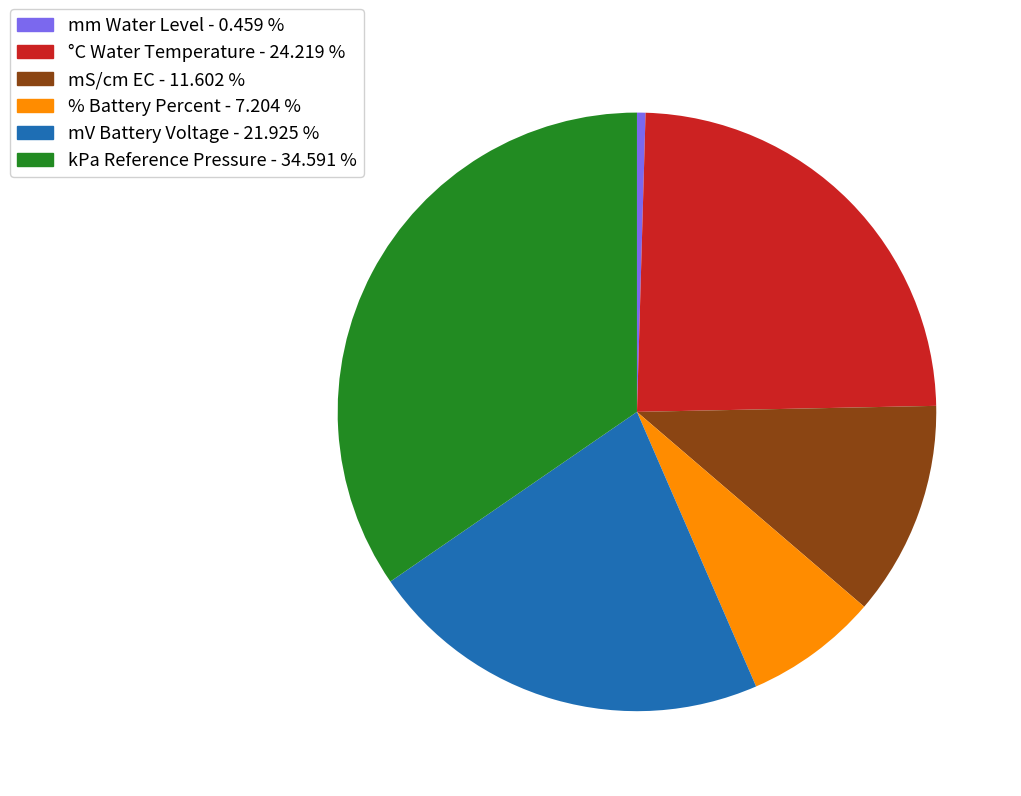

Rank the categories by value from lowest to highest.

mm Water Level, % Battery Percent, mS/cm EC, mV Battery Voltage, °C Water Temperature, kPa Reference Pressure